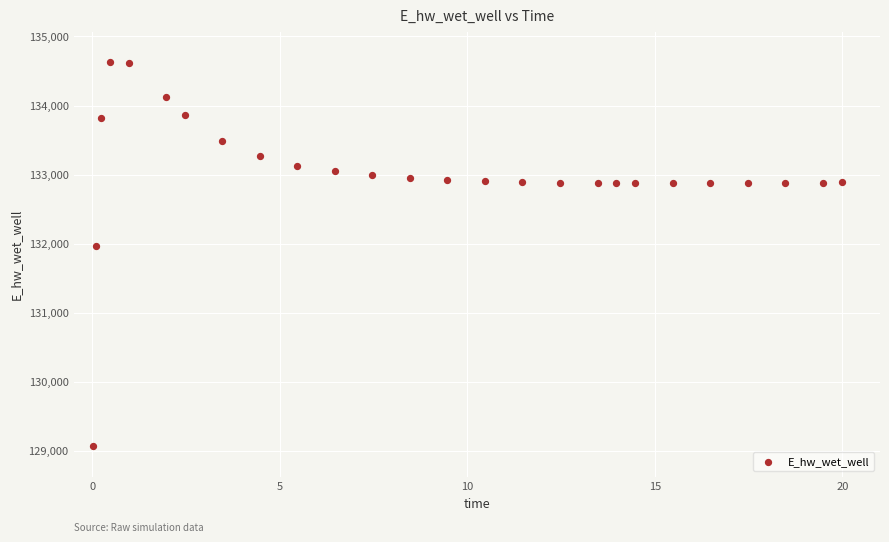

What Y value in the scatter plot is closest to 131848?

131969.7